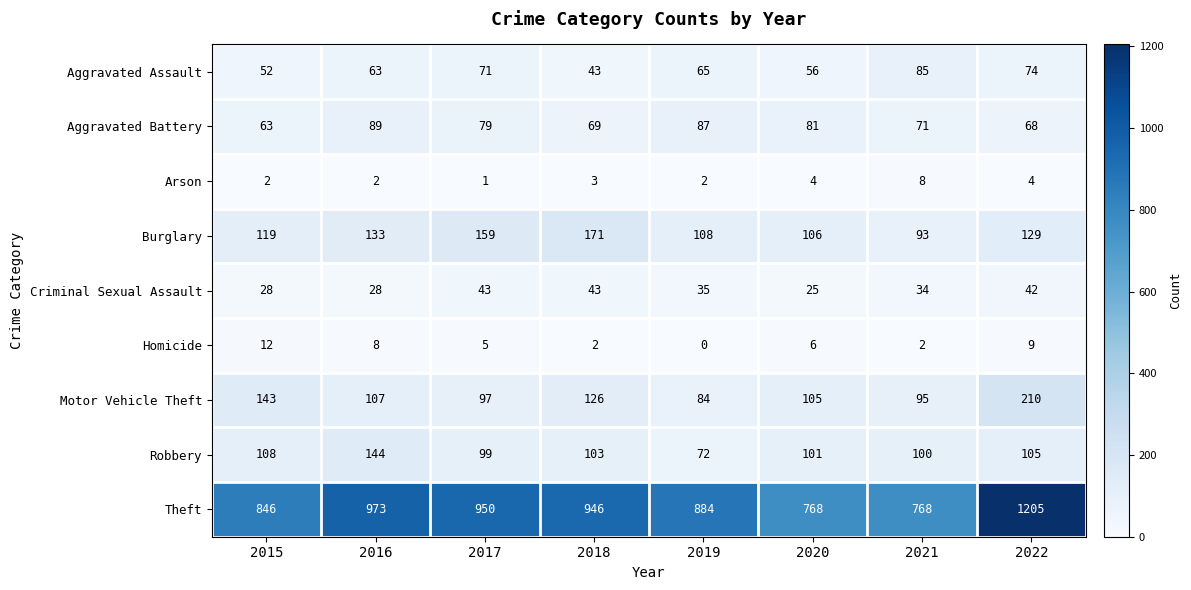

Which category has the lowest value in the Criminal Sexual Assault series?

2020